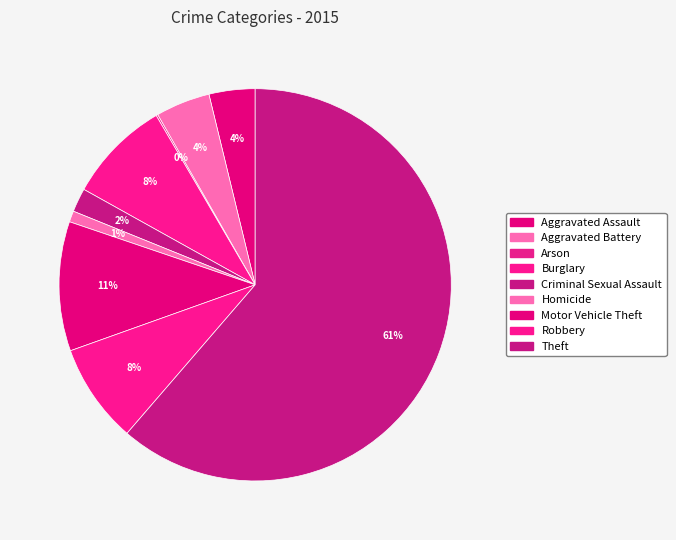

Combined, do Motor Vehicle Theft and Aggravated Assault account for over 50%?

No